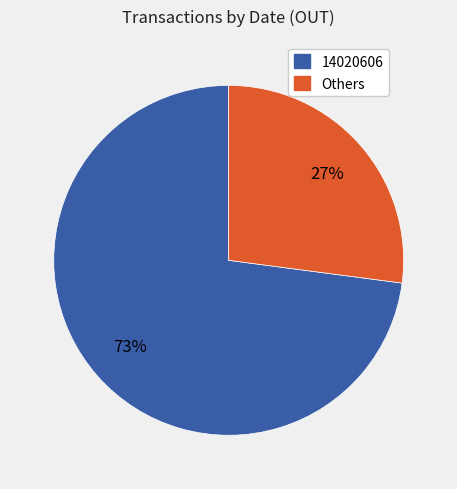

Combined, do 14020606 and Others account for over 50%?

Yes